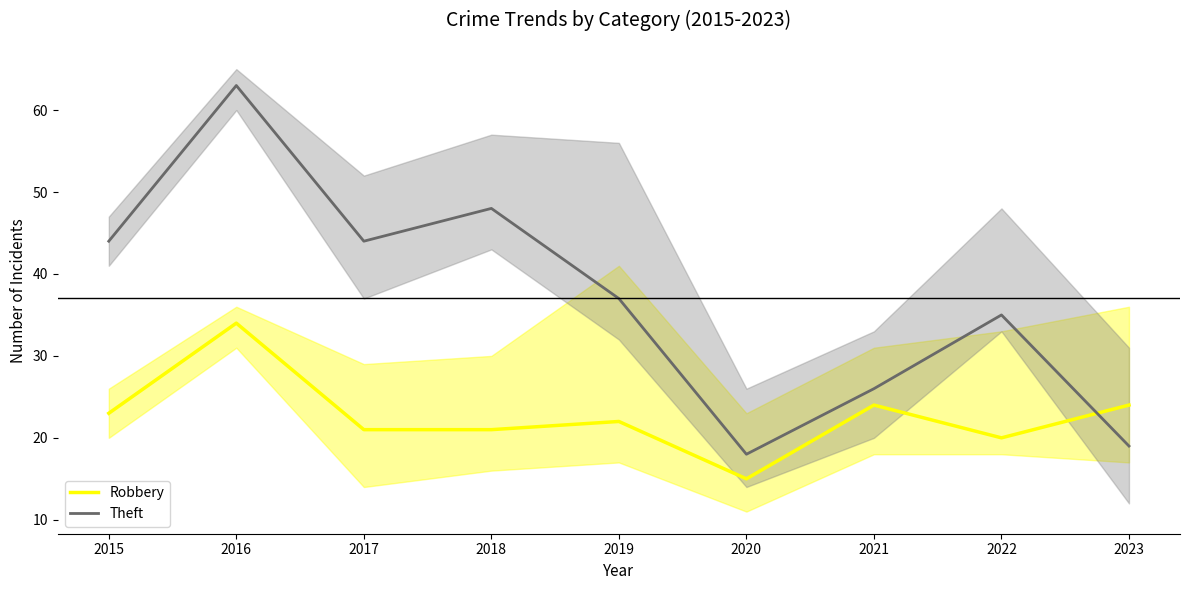

What is the average value of the Robbery series?

23